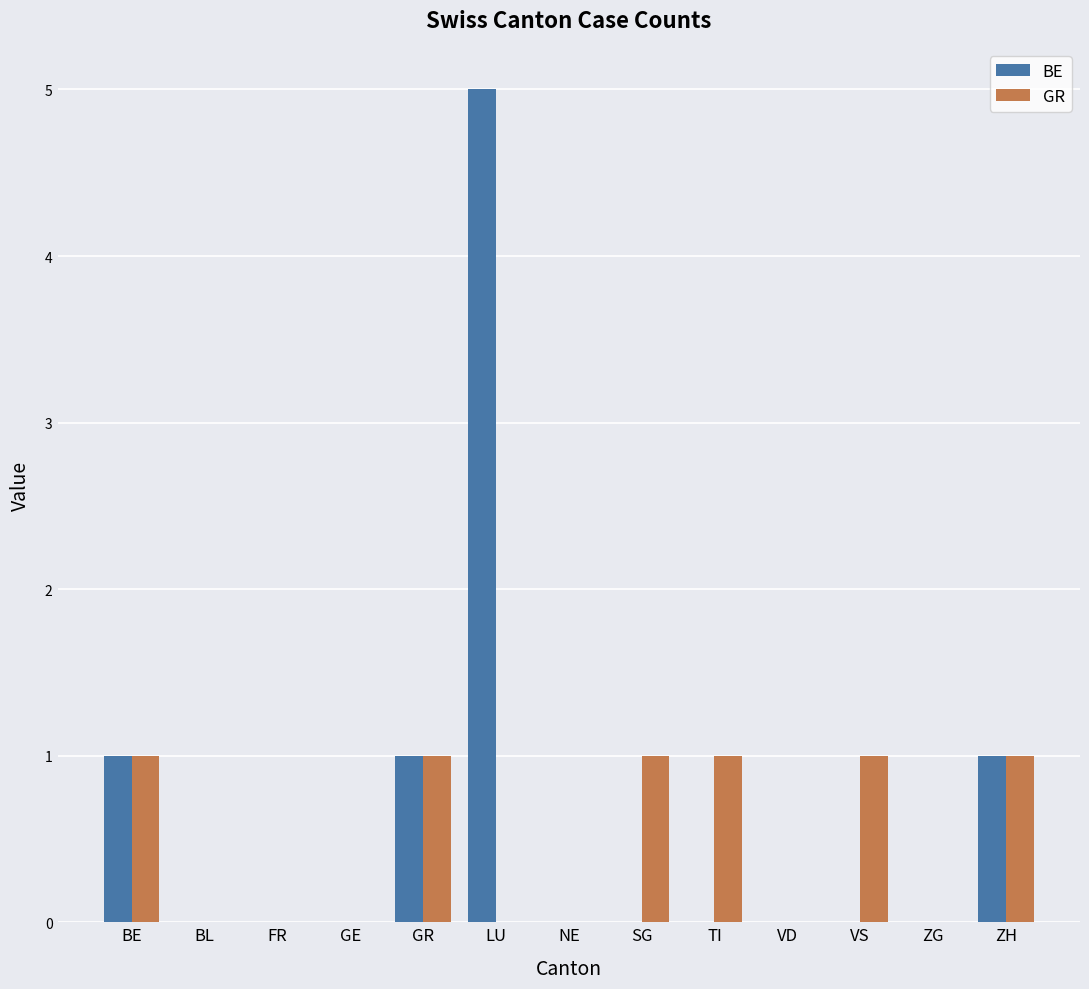

Does the chart contain stacked bars?

No